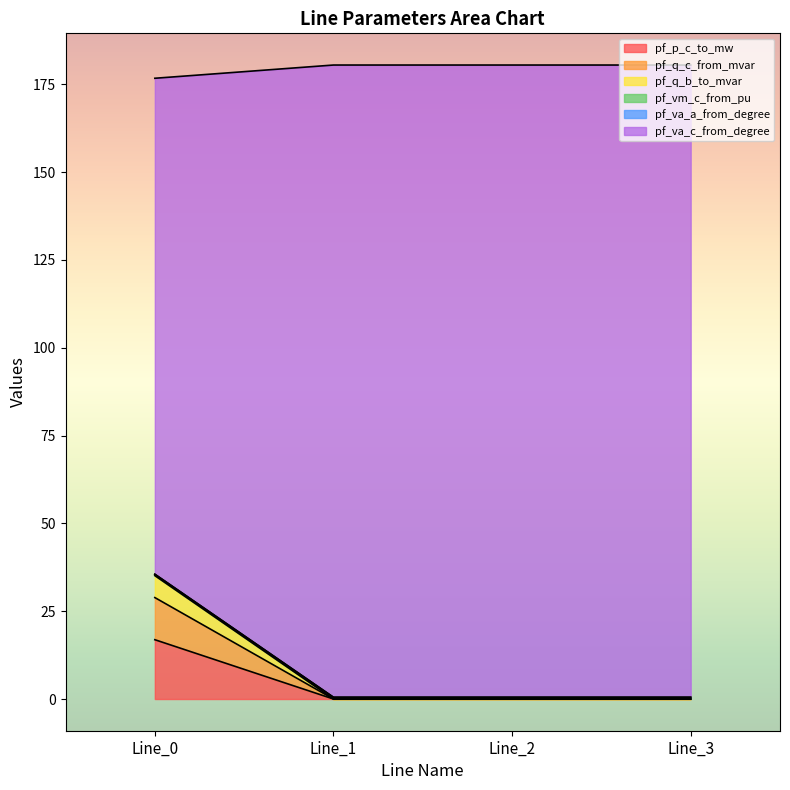

Count the number of categories in the chart.

4